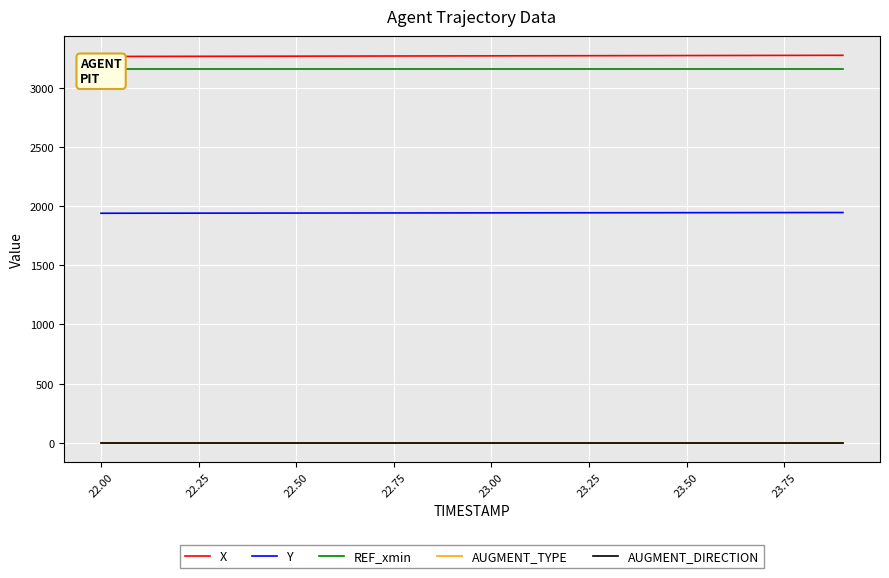

How many lines are shown in the chart?

5